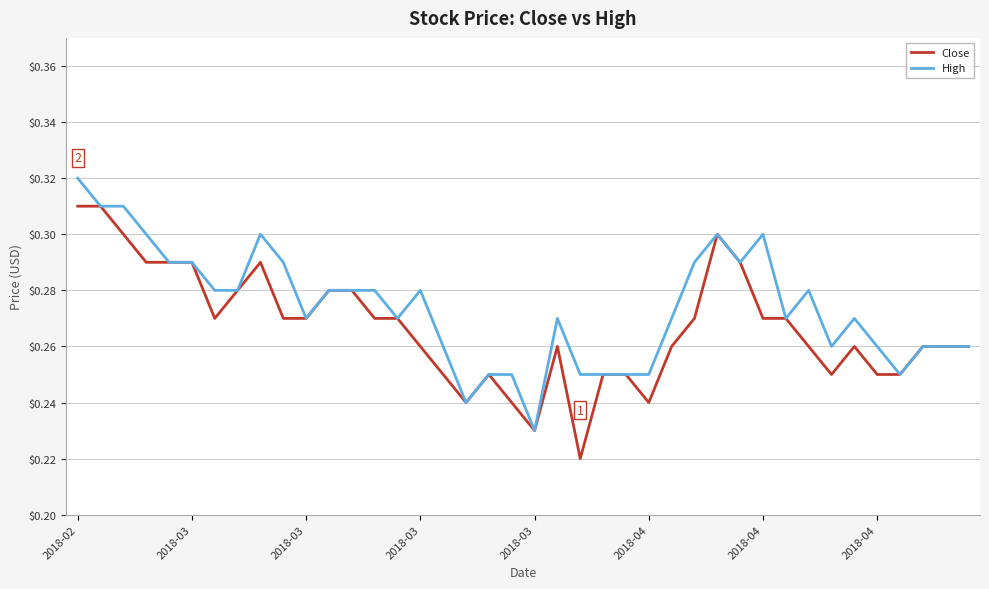

Which series has the largest total across all categories?

High